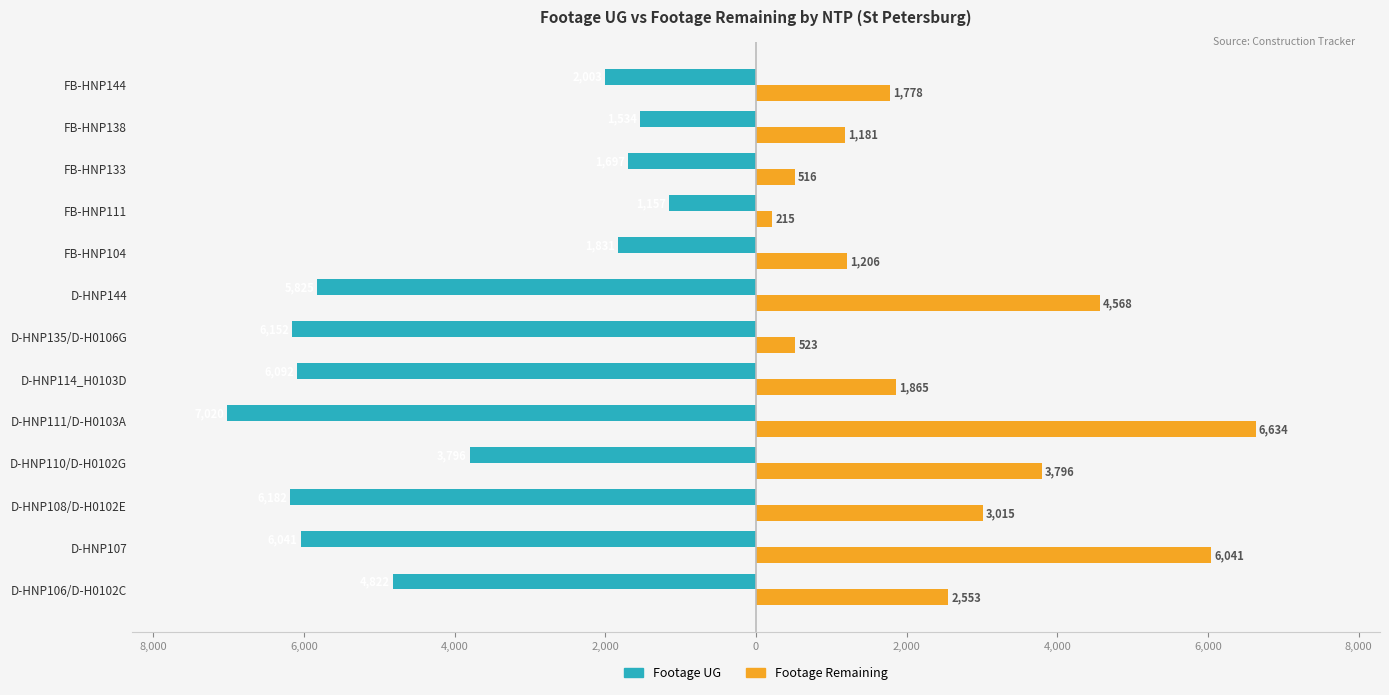

Which series has the largest range (max minus min)?

Footage Remaining